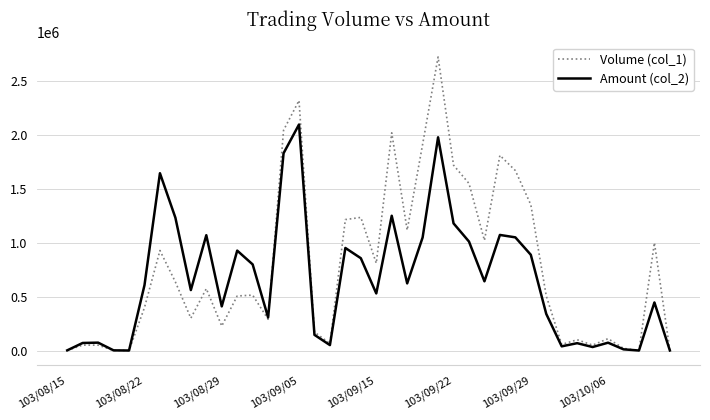

What are all the series names shown in the legend?

Volume (col_1), Amount (col_2)